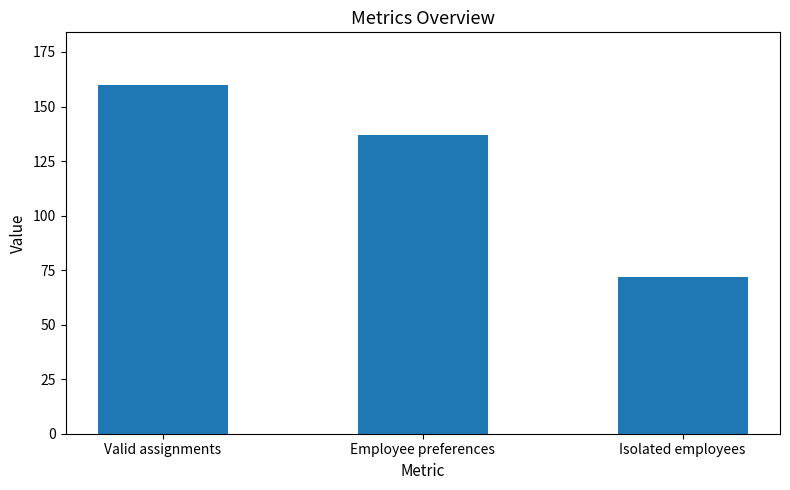

What is the difference between the maximum and minimum values?

88